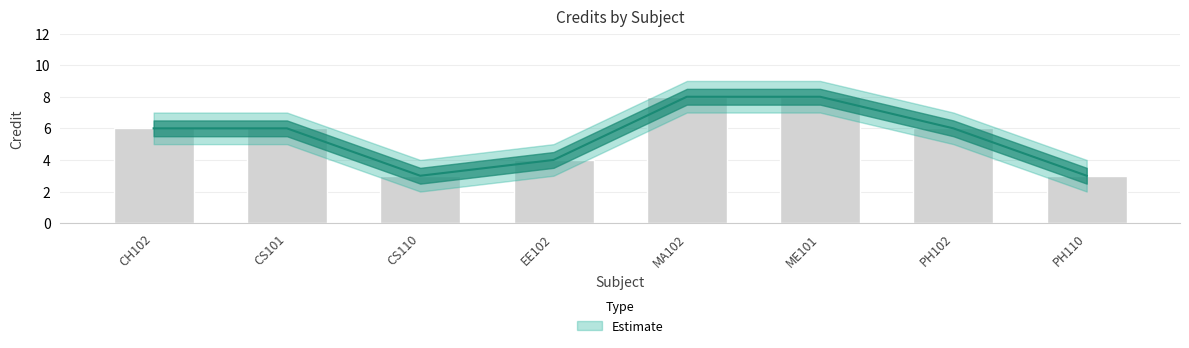

What is the average value of the Credit_upper series?

6